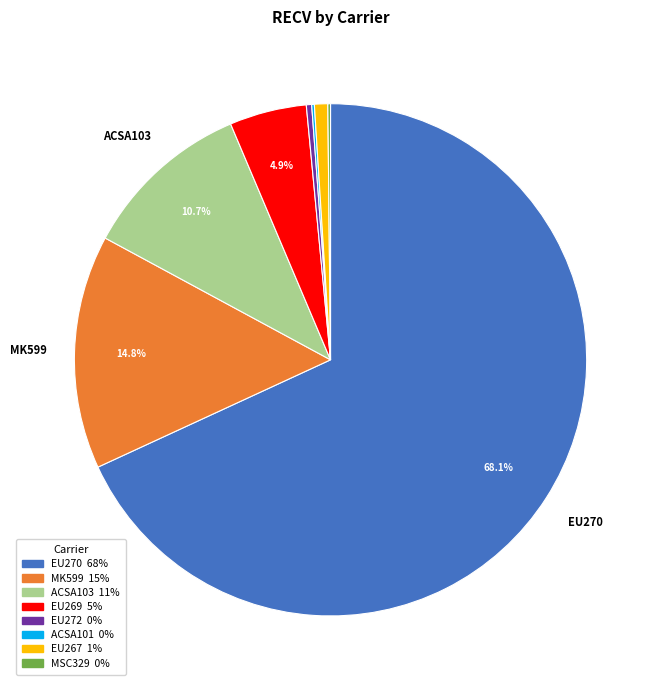

Between EU272 and EU267, which is larger?

EU267